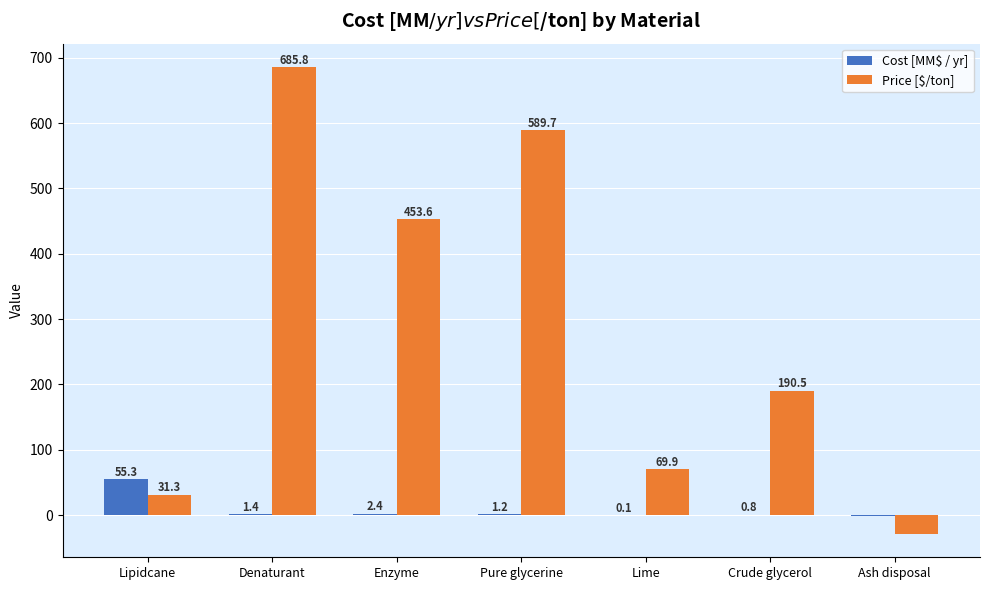

Which category has the highest value in the Price [$/ton] series?

Denaturant